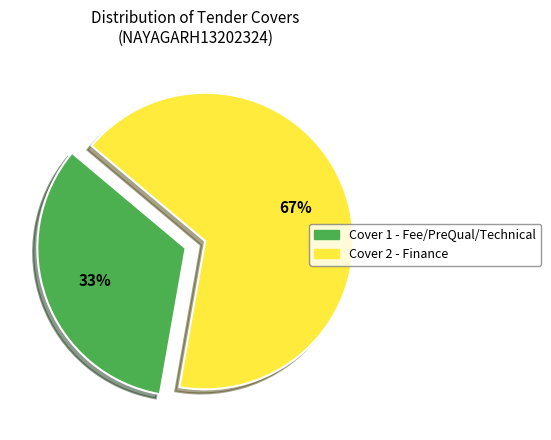

What is the smallest slice in the pie chart?

Cover 1 - Fee/PreQual/Technical